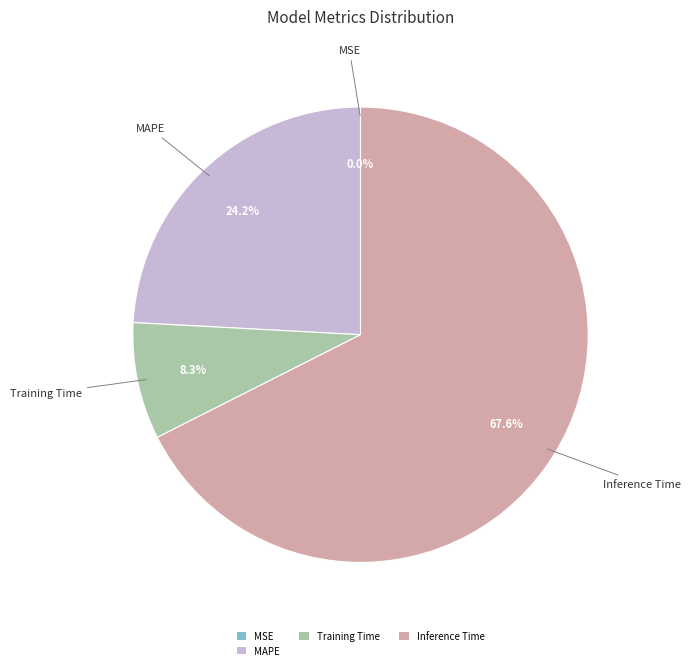

Is there a majority slice in this chart?

Yes